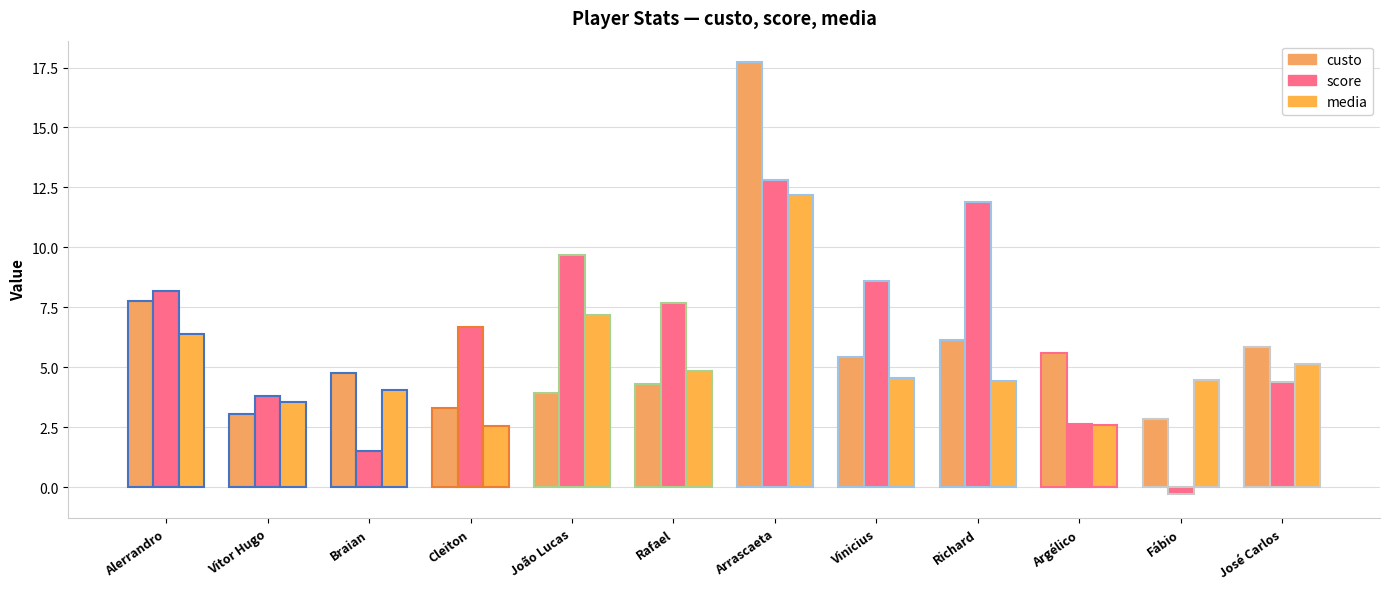

Where does the custo series first go above 5?

Alerrandro